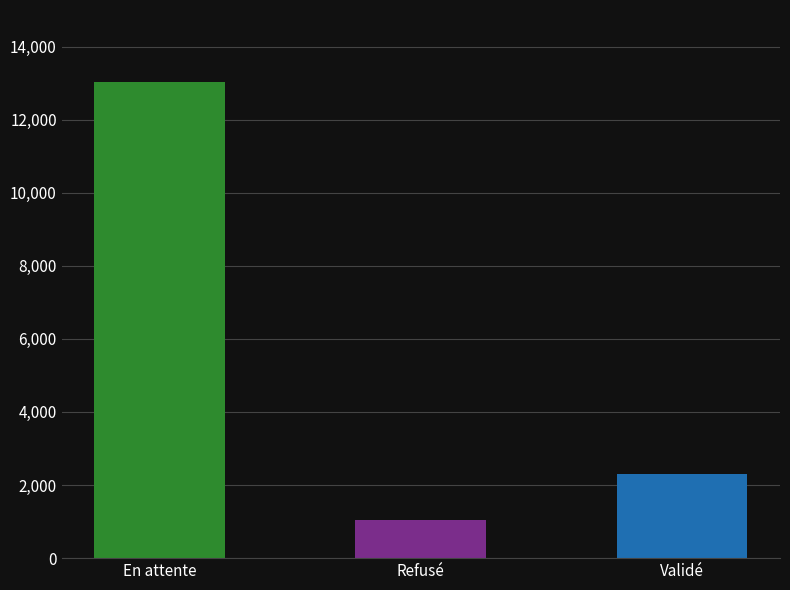

Where is the data nearest to the value 7034?

Validé